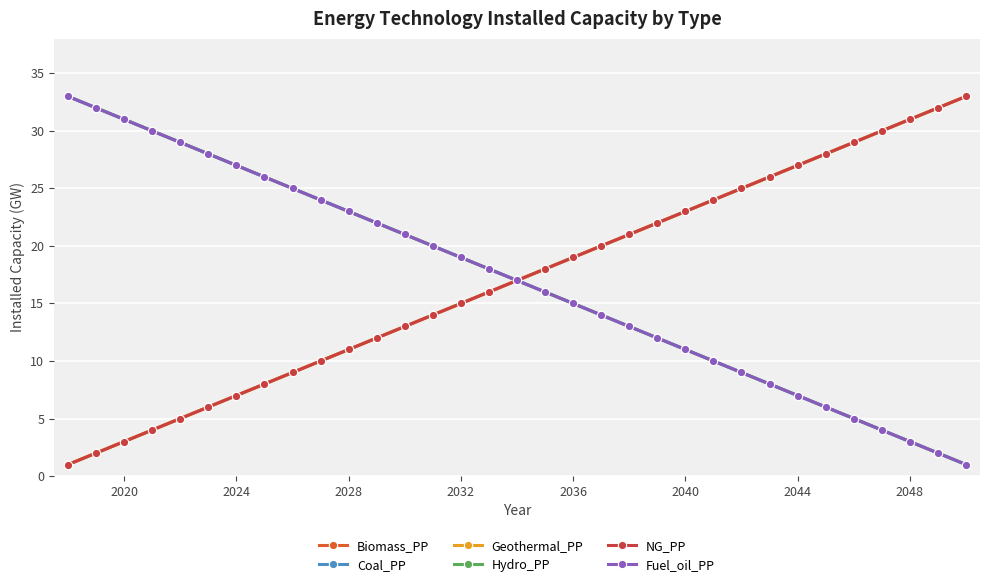

Reading right to left, transcribe all the data shown in this chart.

Biomass_PP: 33	32	31	30	29	28	27	26	25	24	23	22	21	20	19	18	17	16	15	14	13	12	11	10	9	8	7	6	5	4	3	2	1
Coal_PP: 1	2	3	4	5	6	7	8	9	10	11	12	13	14	15	16	17	18	19	20	21	22	23	24	25	26	27	28	29	30	31	32	33
Geothermal_PP: 33	32	31	30	29	28	27	26	25	24	23	22	21	20	19	18	17	16	15	14	13	12	11	10	9	8	7	6	5	4	3	2	1
Hydro_PP: 1	2	3	4	5	6	7	8	9	10	11	12	13	14	15	16	17	18	19	20	21	22	23	24	25	26	27	28	29	30	31	32	33
NG_PP: 33	32	31	30	29	28	27	26	25	24	23	22	21	20	19	18	17	16	15	14	13	12	11	10	9	8	7	6	5	4	3	2	1
Fuel_oil_PP: 1	2	3	4	5	6	7	8	9	10	11	12	13	14	15	16	17	18	19	20	21	22	23	24	25	26	27	28	29	30	31	32	33